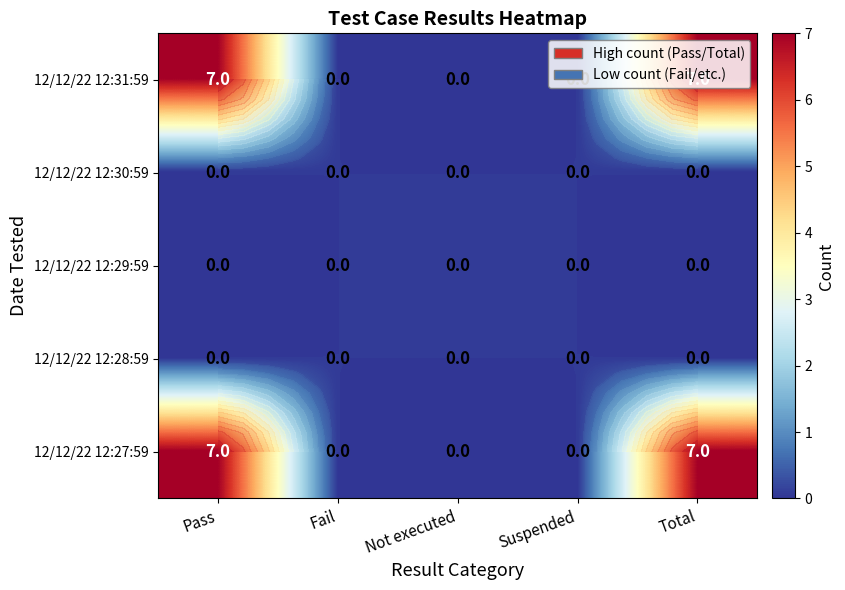

The value of 12/12/22 12:31:59 at Fail is -2. True or false?

False